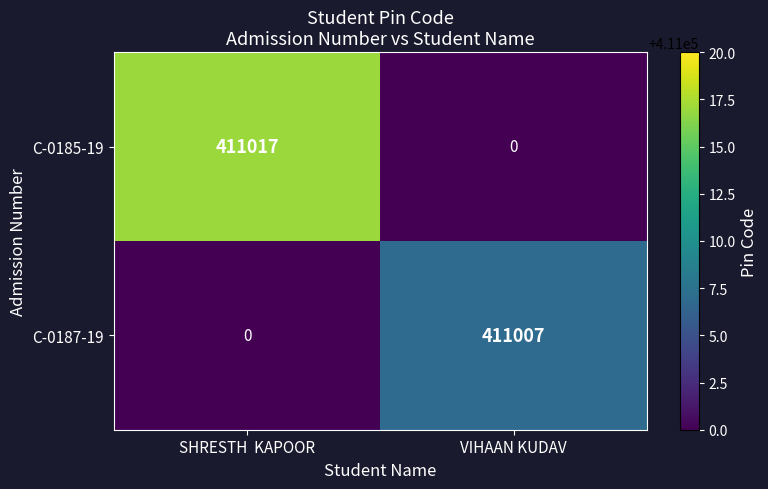

What is the sum of the C-0185-19 values at SHRESTH  KAPOOR and VIHAAN KUDAV?

411017